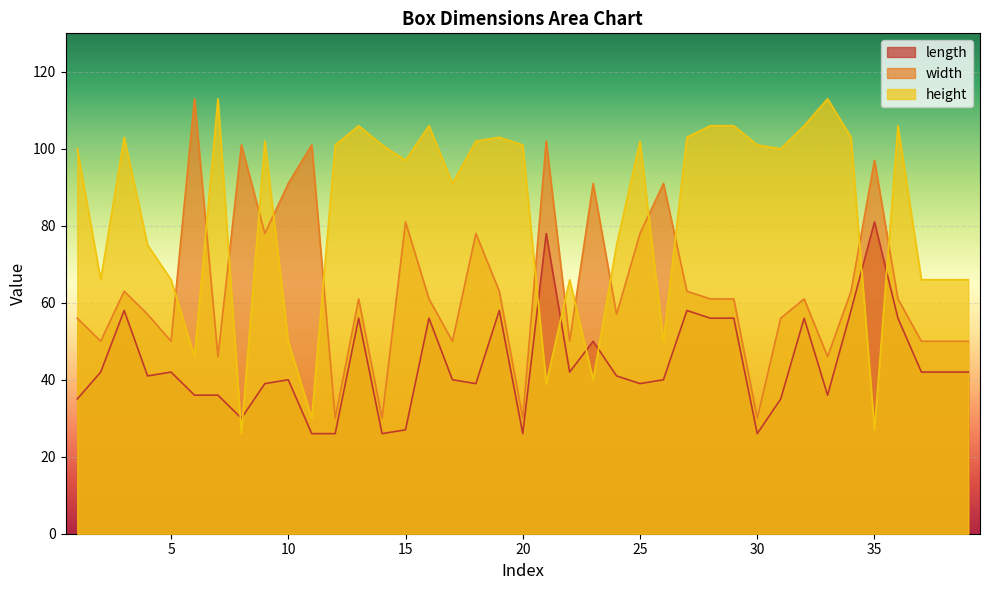

What are all the series names shown in the legend?

length, width, height